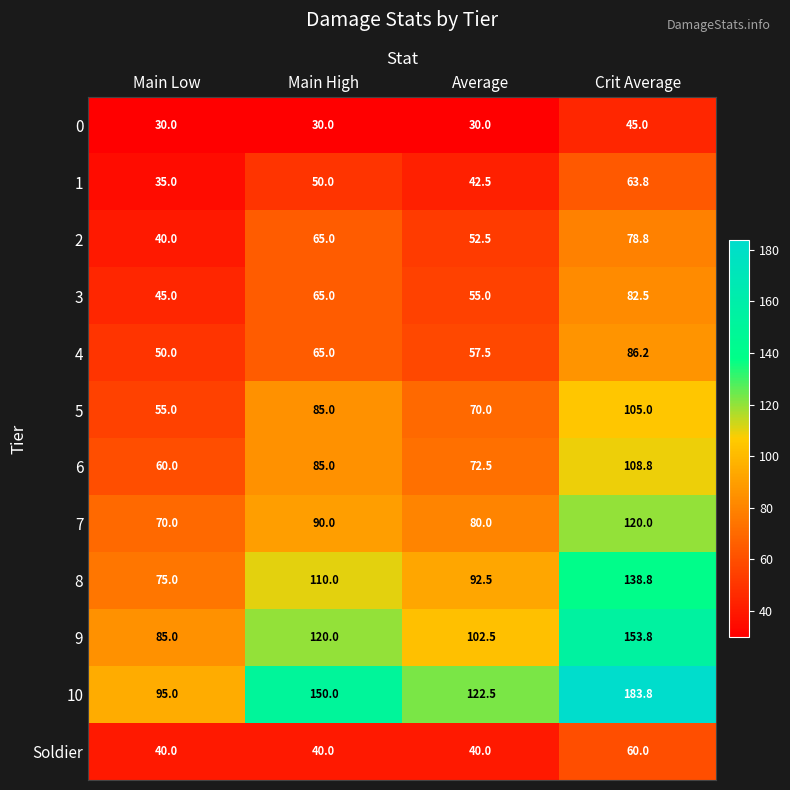

What value does the 8 series have at Crit Average?

138.8